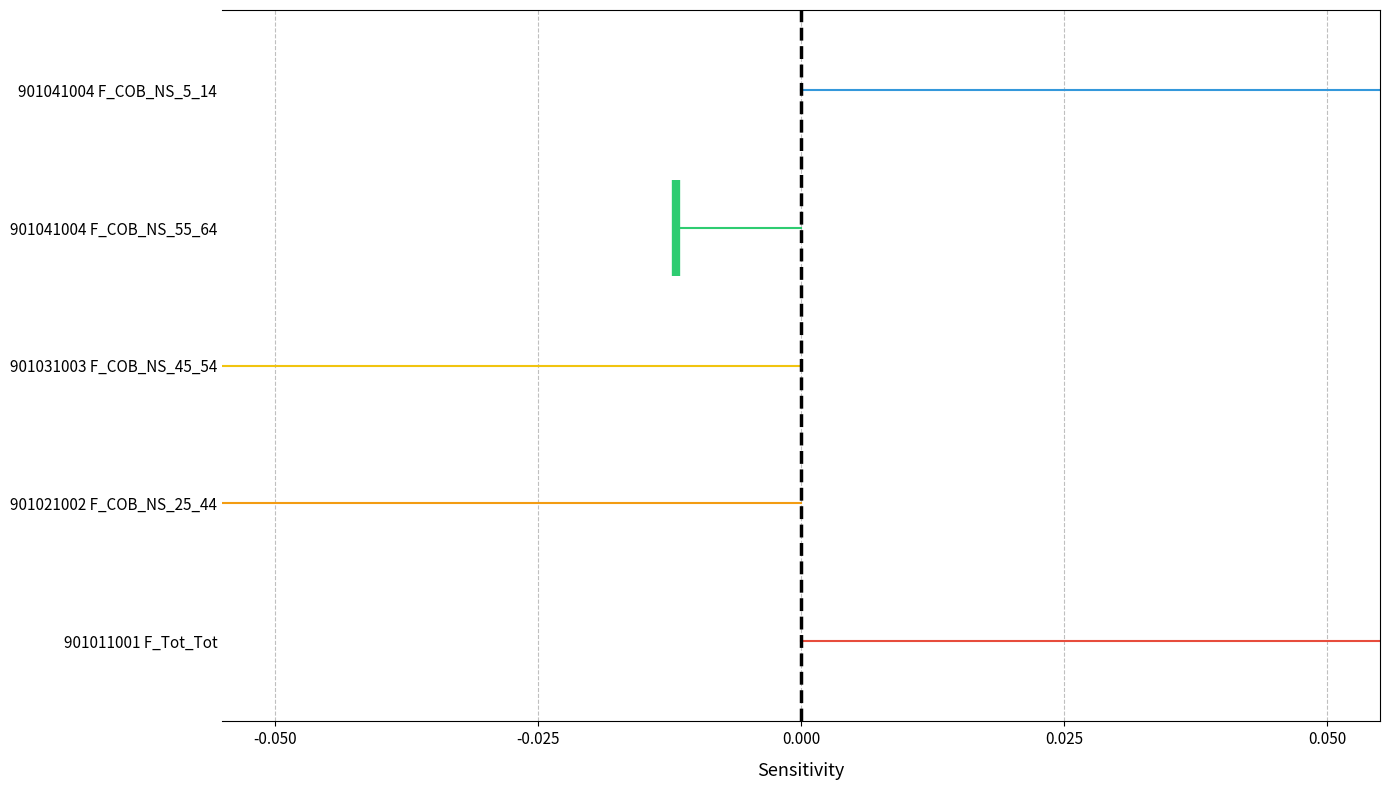

Is it true that 901041004 F_COB_NS_55_64 equals 0.8 at -0.050?

False